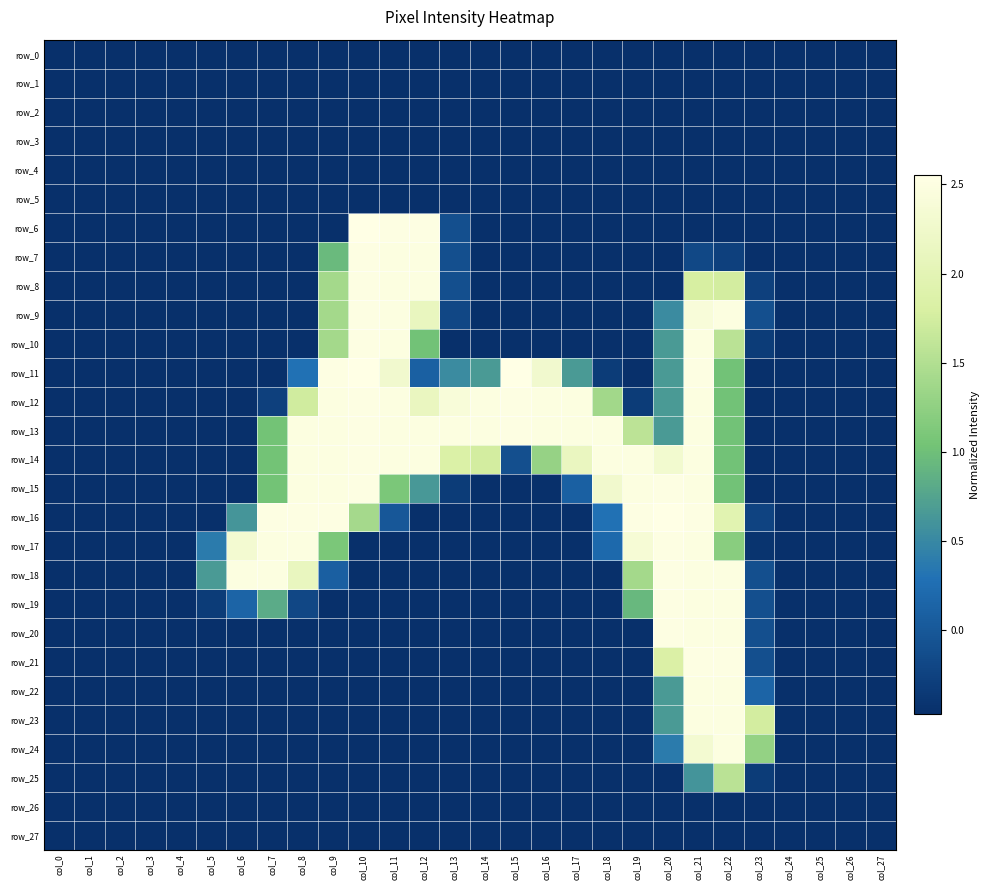

What is the total value across all series at col_26?

-13.1